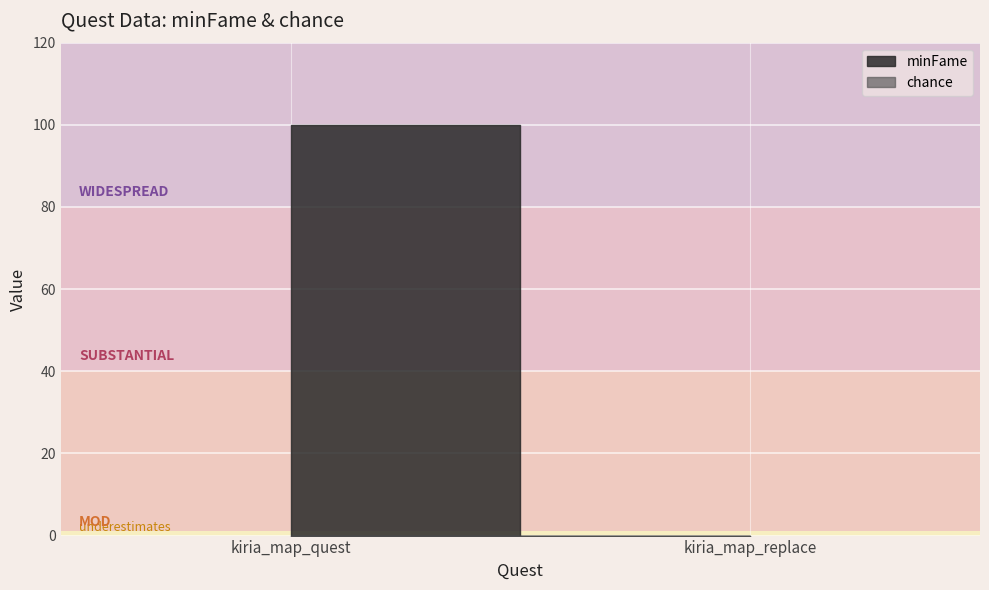

Count the minFame values in the range 0 to 100.

2